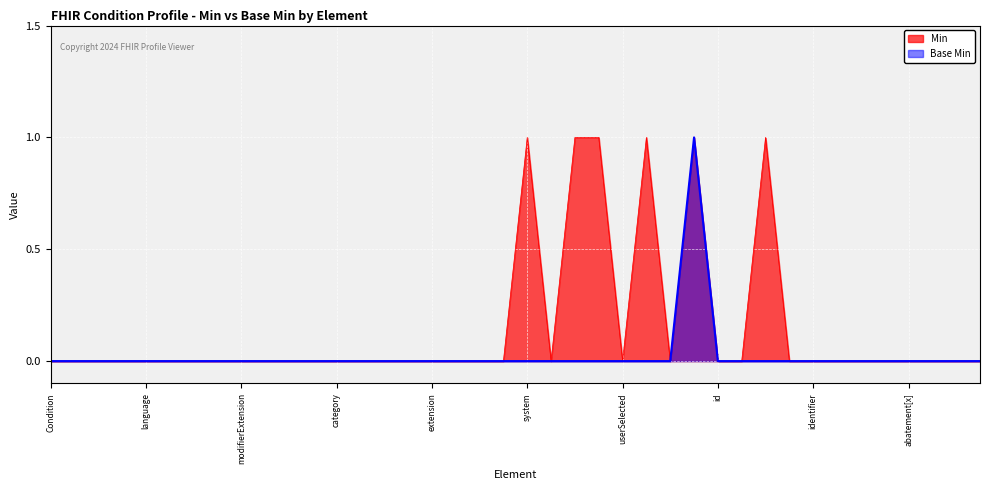

What are all the series names shown in the legend?

Min, Base Min